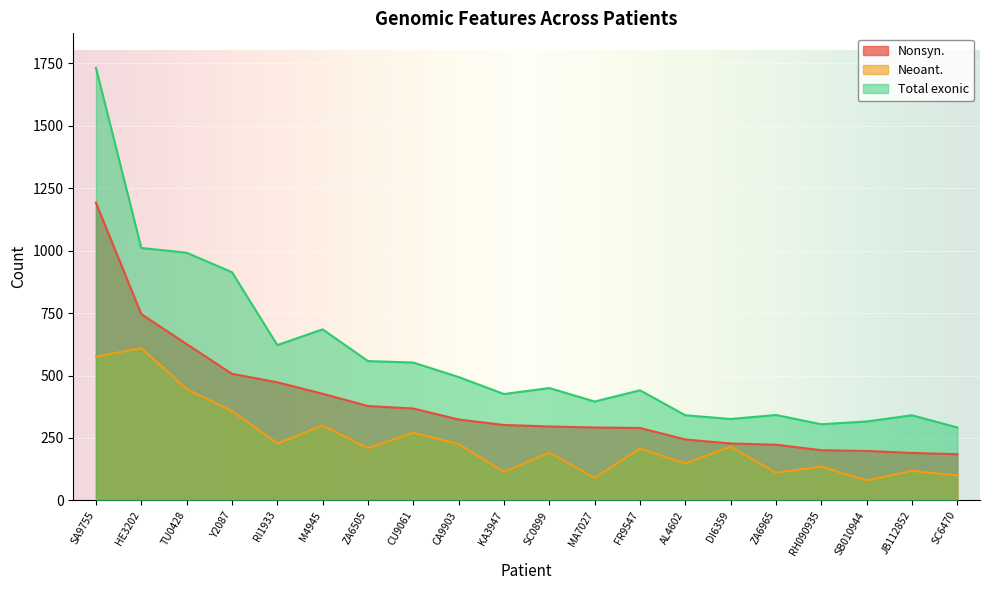

Where does the Nonsyn. series first go above 302?

SA9755